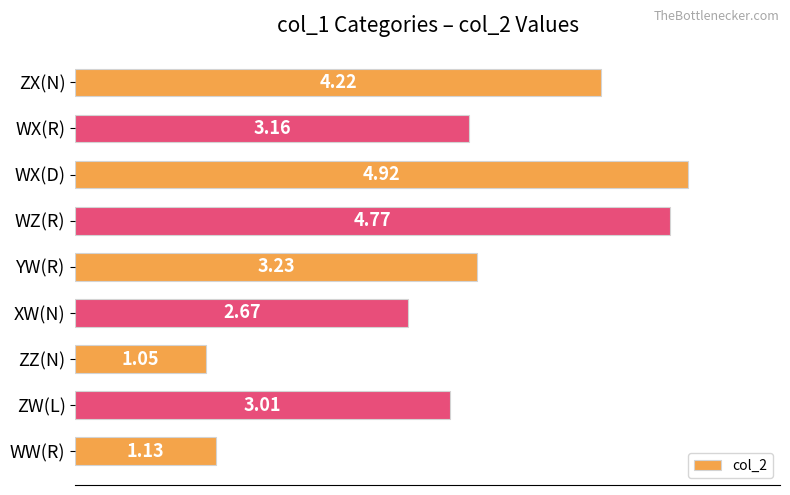

What is the difference between the second highest and second lowest values?

3.6